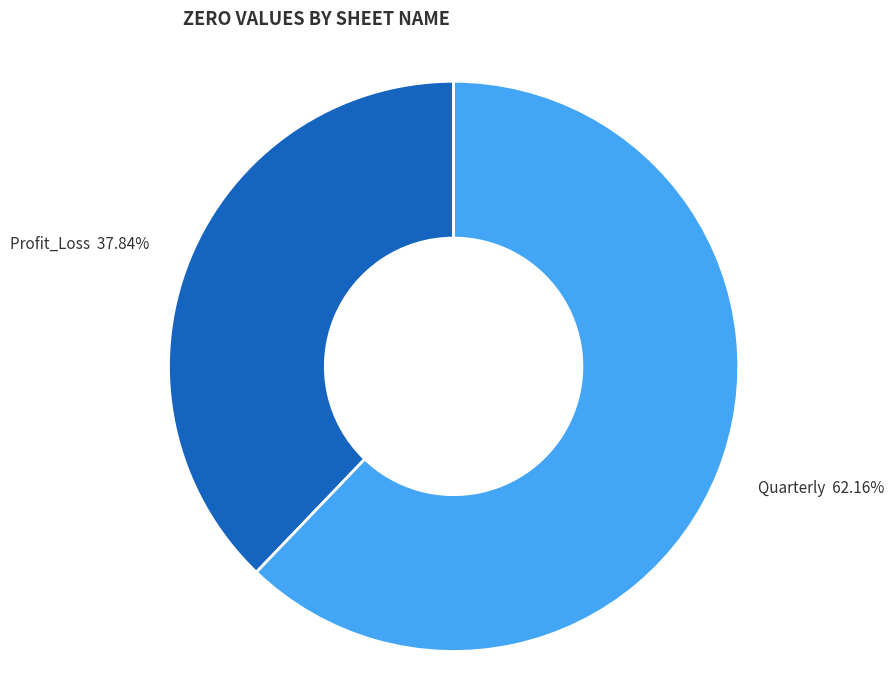

What is the ratio of the value at Profit_Loss to the value at Quarterly?

0.6